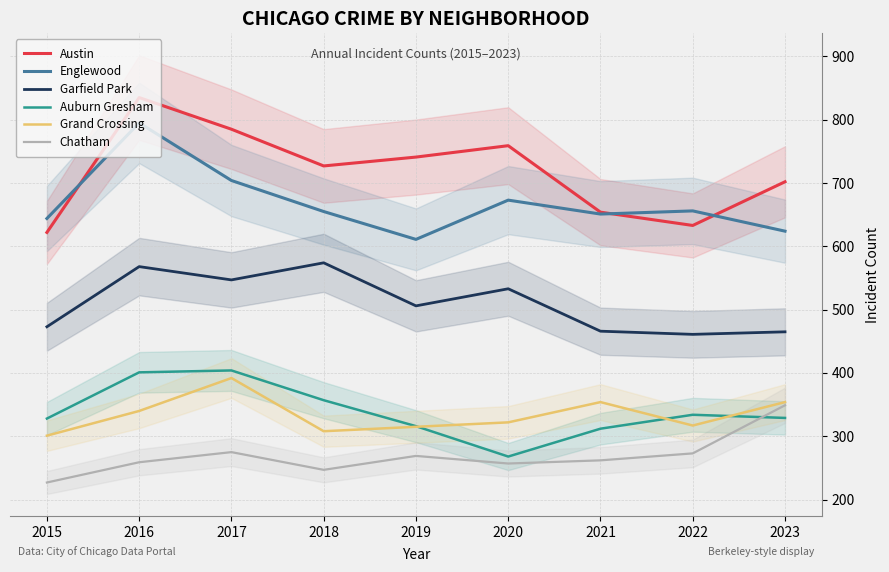

How many series are shown in this chart?

6